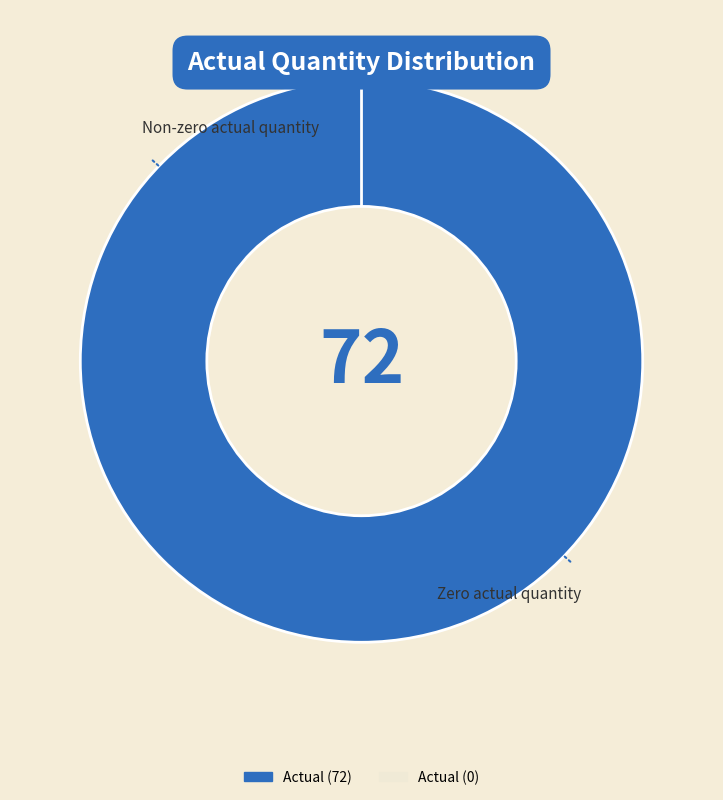

Do Actual (0) and Actual (72) together represent more than half of the pie?

Yes